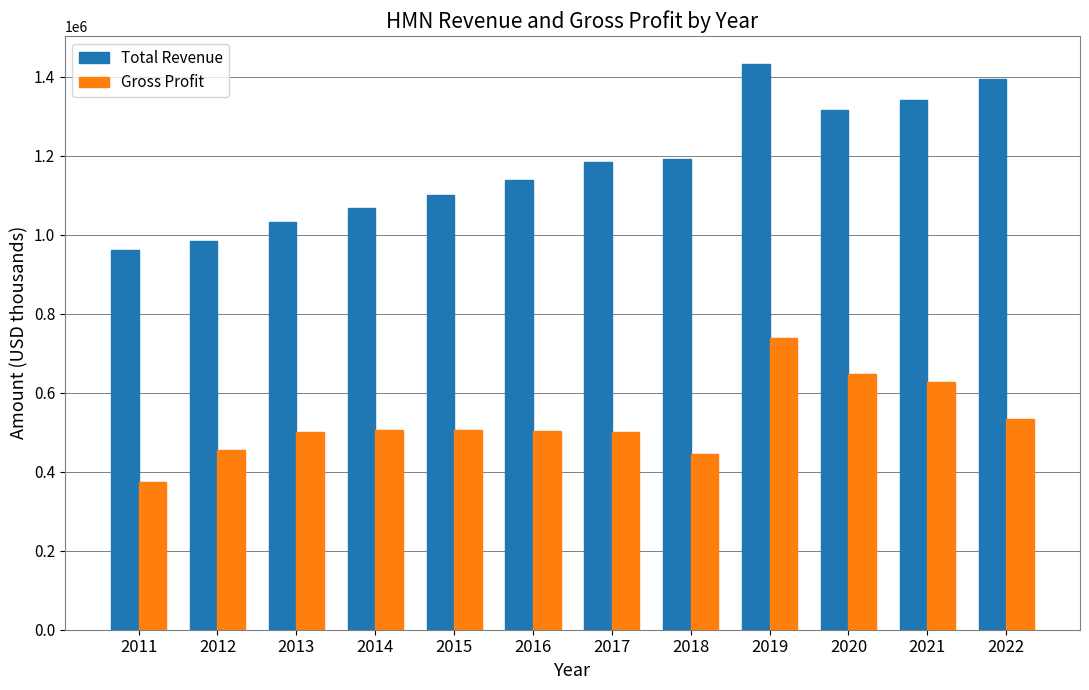

What is the spread (max minus min) of values at 2022?

860300